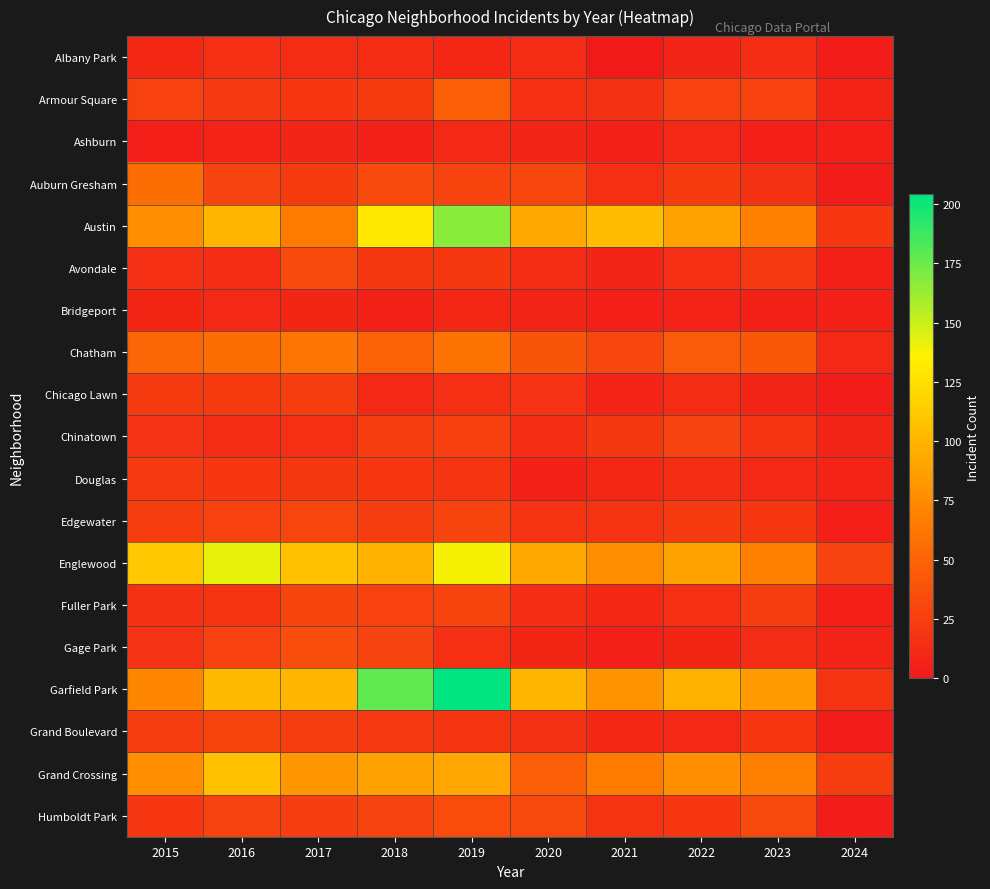

What is the total value across all series at 2018?

829